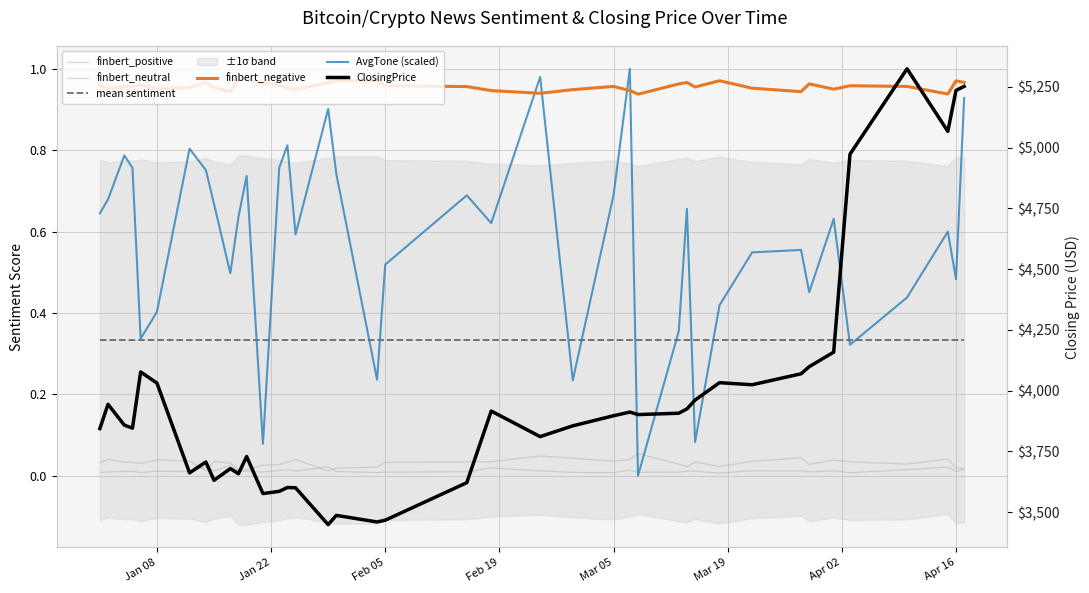

How many lines are shown in the chart?

6